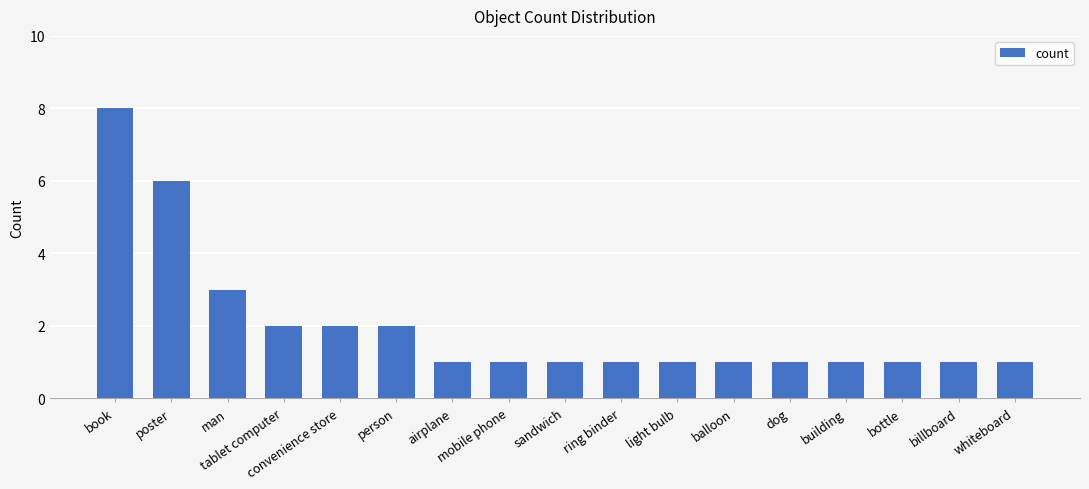

What is the sum of the values at person and balloon?

3